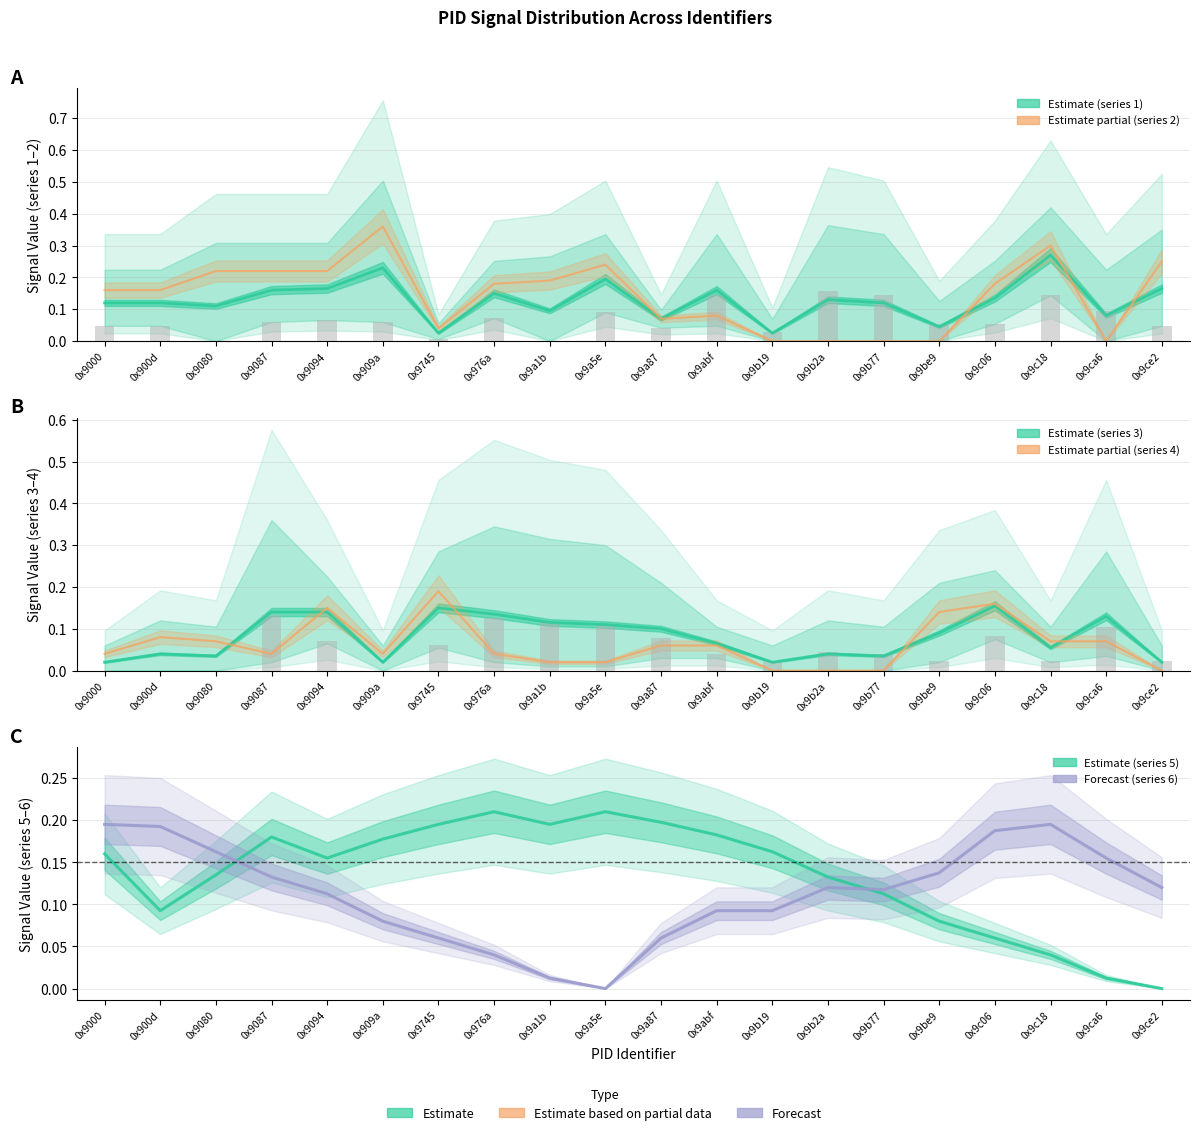

List the labels in order of 0x9ca6 (PID) value, largest first.

0x9000, 0x9c18, 0x900d, 0x9c06, 0x9080, 0x9ca6, 0x9be9, 0x9087, 0x9b2a, 0x9ce2, 0x9b77, 0x9094, 0x9abf, 0x9b19, 0x909a, 0x9745, 0x9a87, 0x976a, 0x9a1b, 0x9a5e